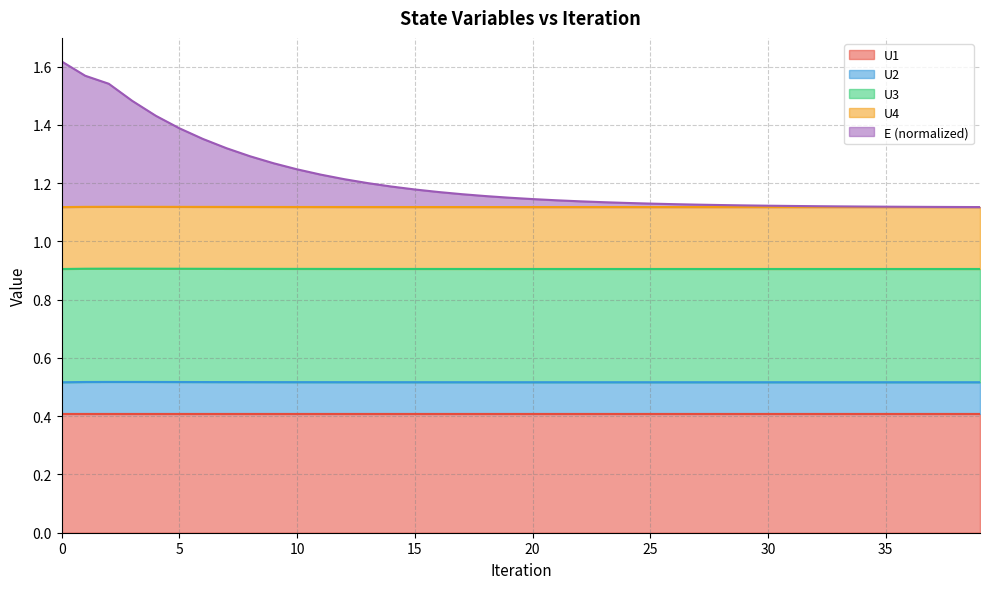

Is it true that U1 equals 0.1 at 20?

False